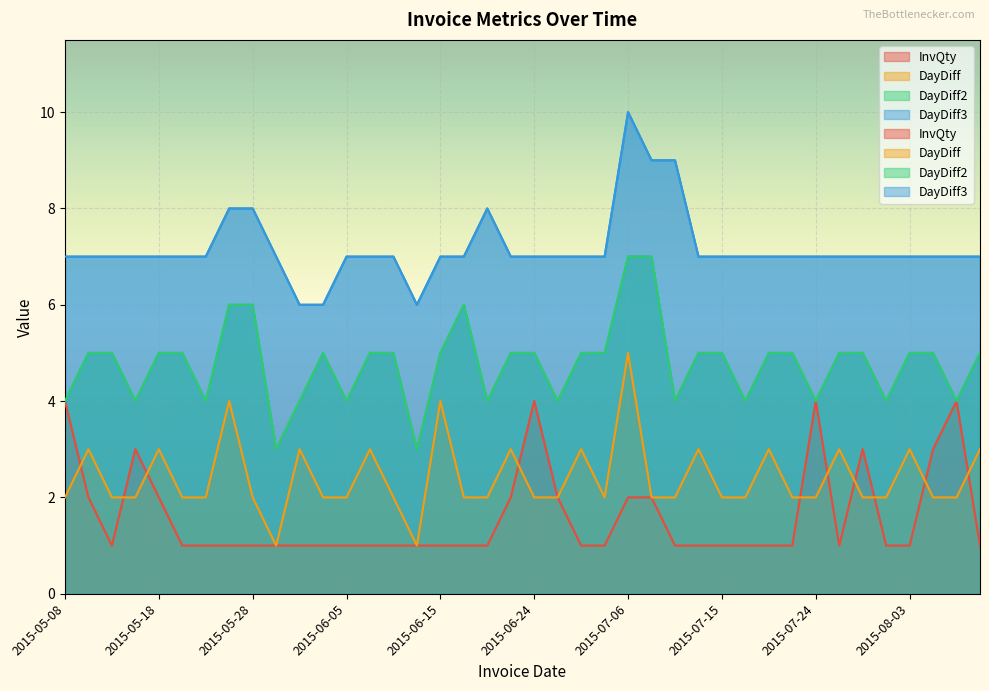

What is the sum of the DayDiff values at 2015-06-15 and 2015-05-08?

6